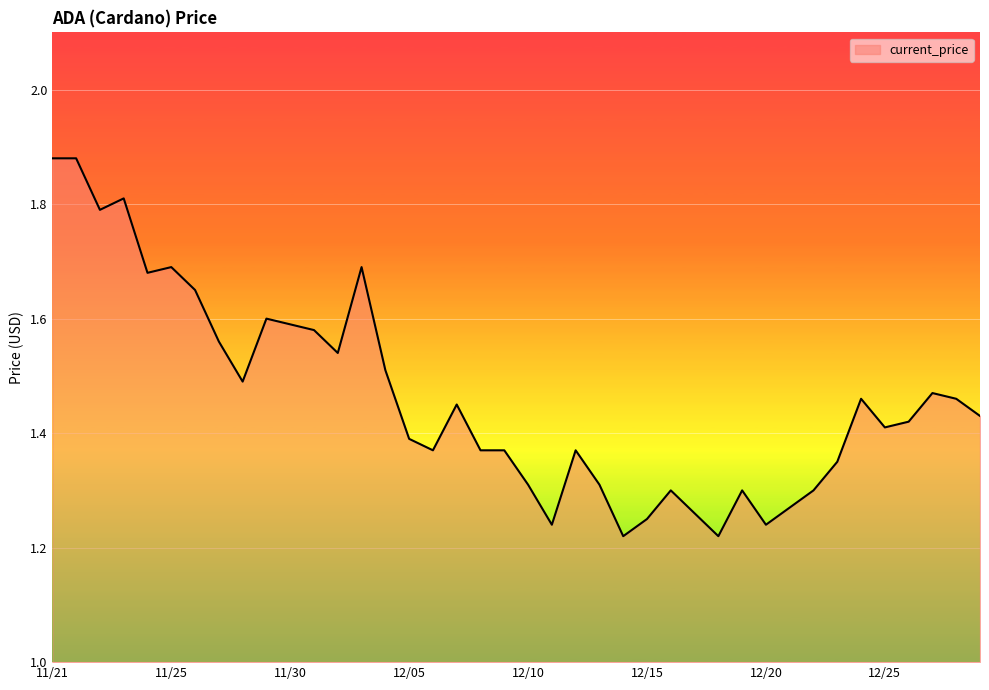

What is the difference between the maximum and minimum values?

0.7